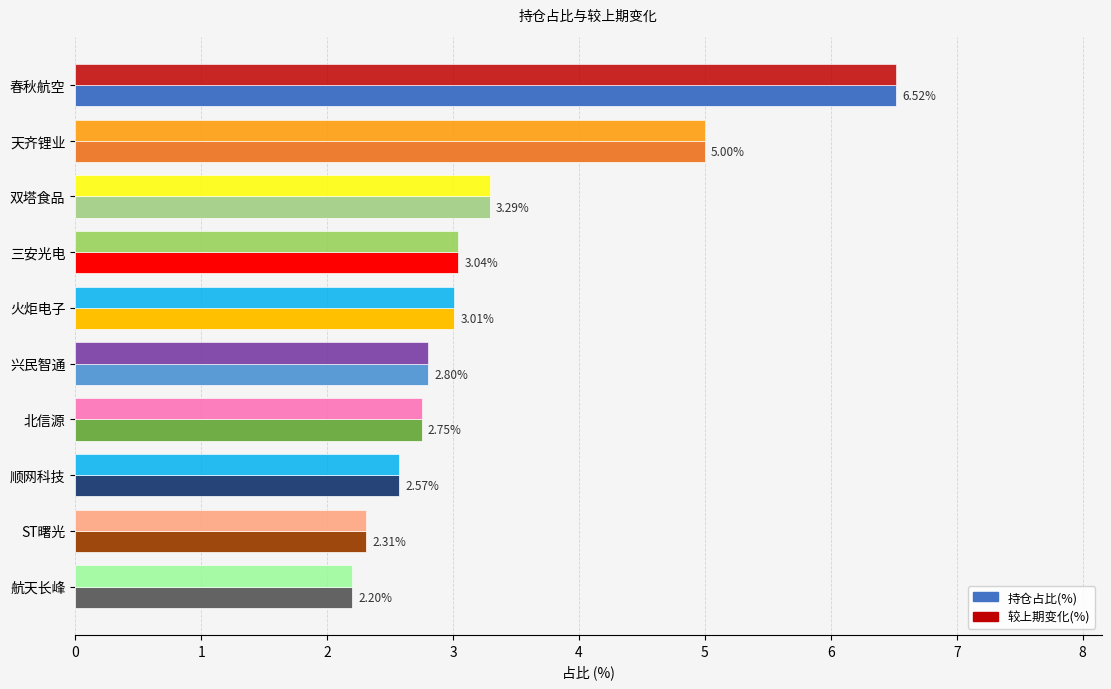

Is the value of 持仓占比(%) at 北信源 greater than the value of 较上期变化(%) at 火炬电子?

No